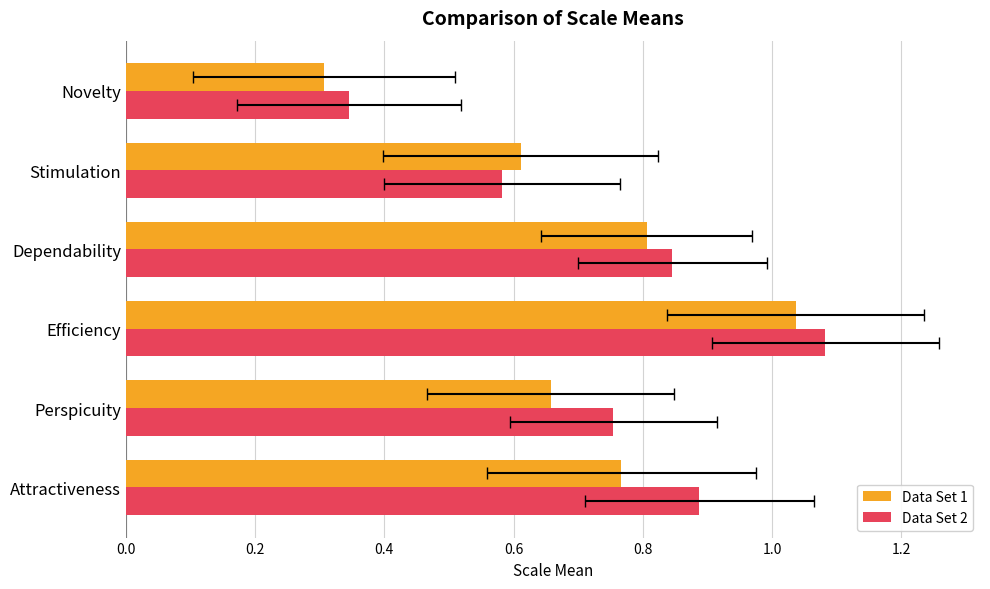

Is it true that Data Set 1 equals 0.4 at Perspicuity?

False